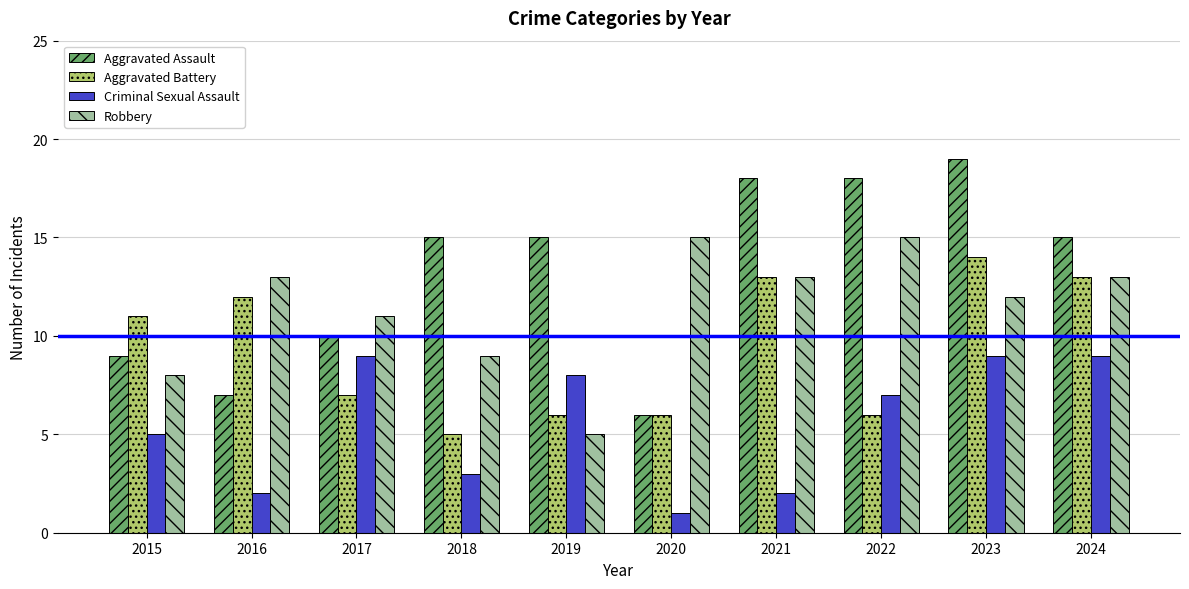

Between 2015 and 2023, which series saw the biggest shift?

Aggravated Assault